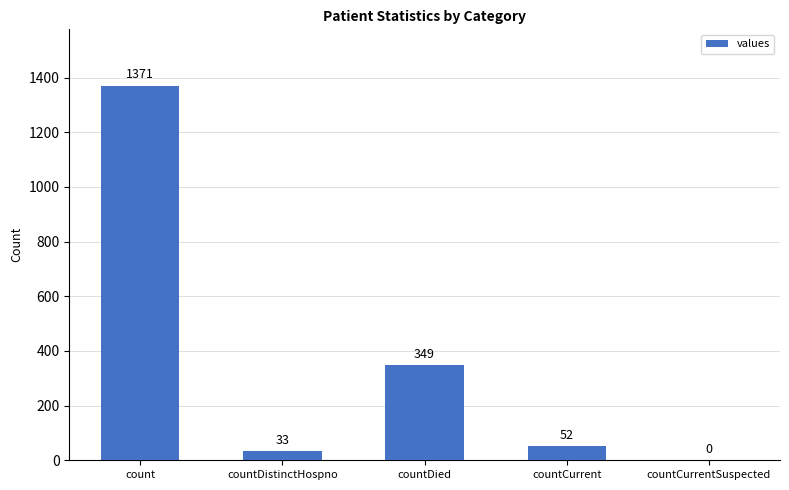

Read the value at countDistinctHospno, to the nearest 10.

30